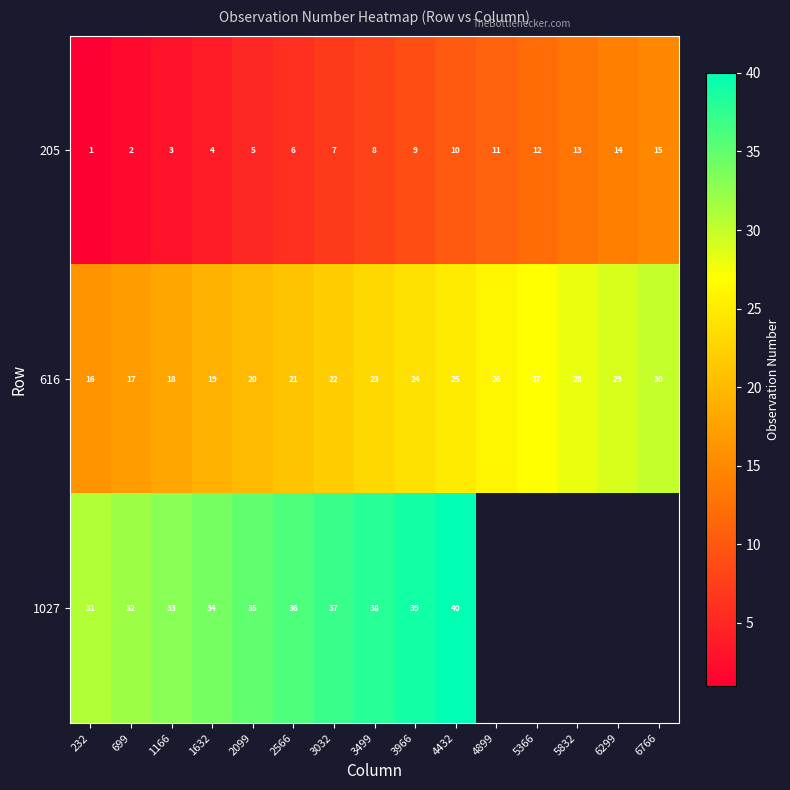

What is the minimum value for 616?

16